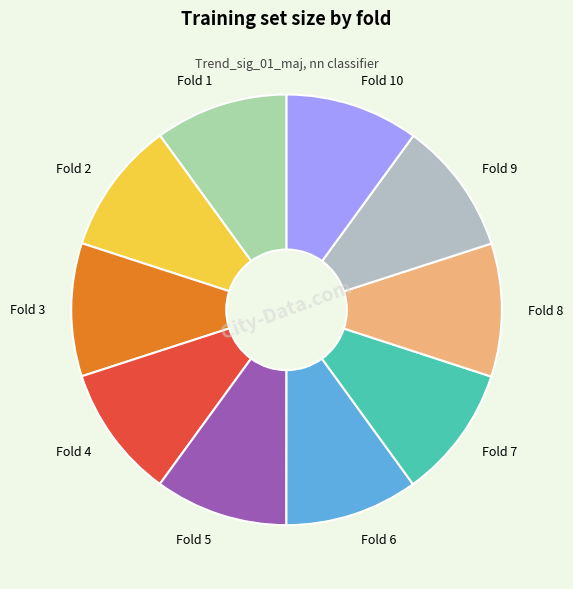

Is Fold 9 the majority of the pie?

No